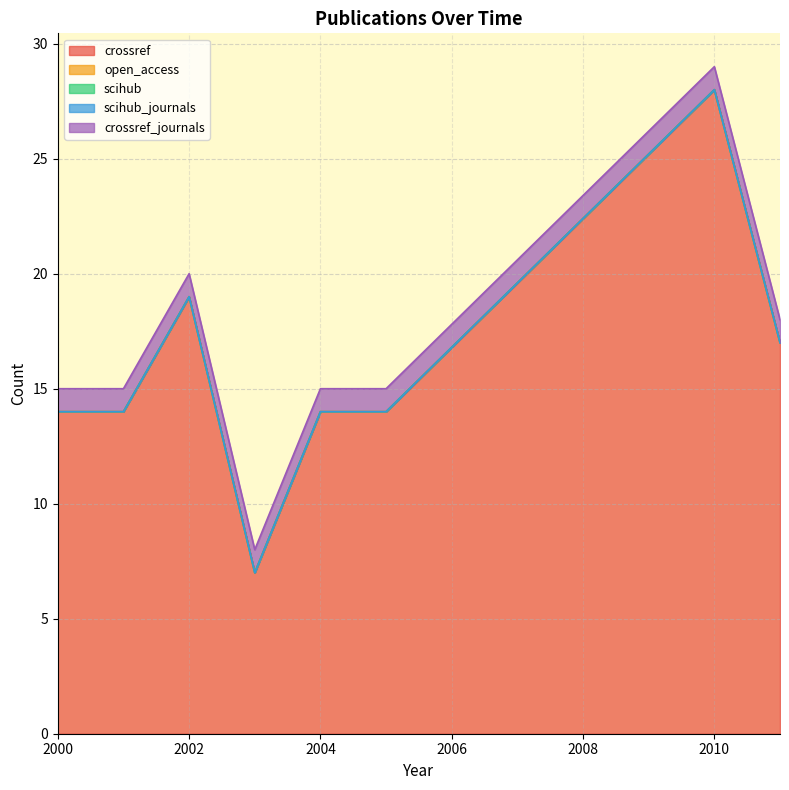

What is the minimum value for crossref_journals?

1